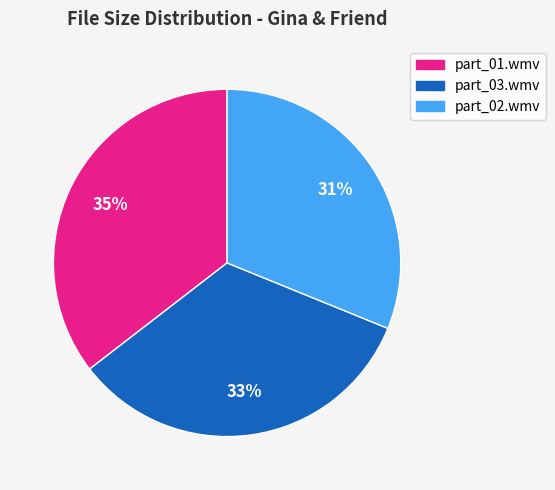

To the nearest percent, what portion does part_01.wmv represent?

35%